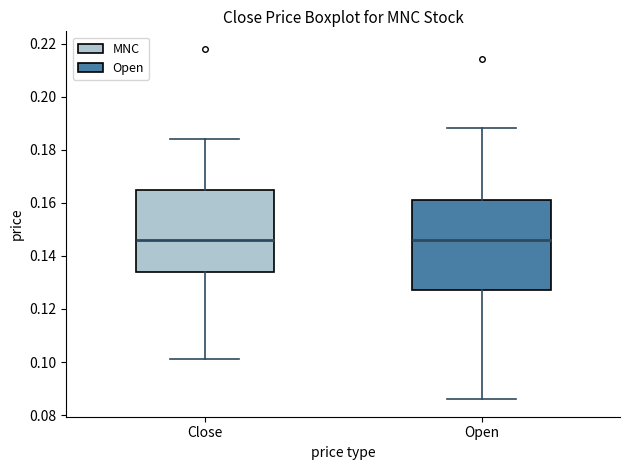

Reading left to right, read every box against the y-axis: the position of its median line, the range the box covers, and the ends of its whiskers. The values are not printed on the chart, so give them approximately, as read against the axis.

Close: median 0.146, box 0.134 to 0.166, whiskers 0.102 to 0.184
Open: median 0.146, box 0.128 to 0.162, whiskers 0.086 to 0.188